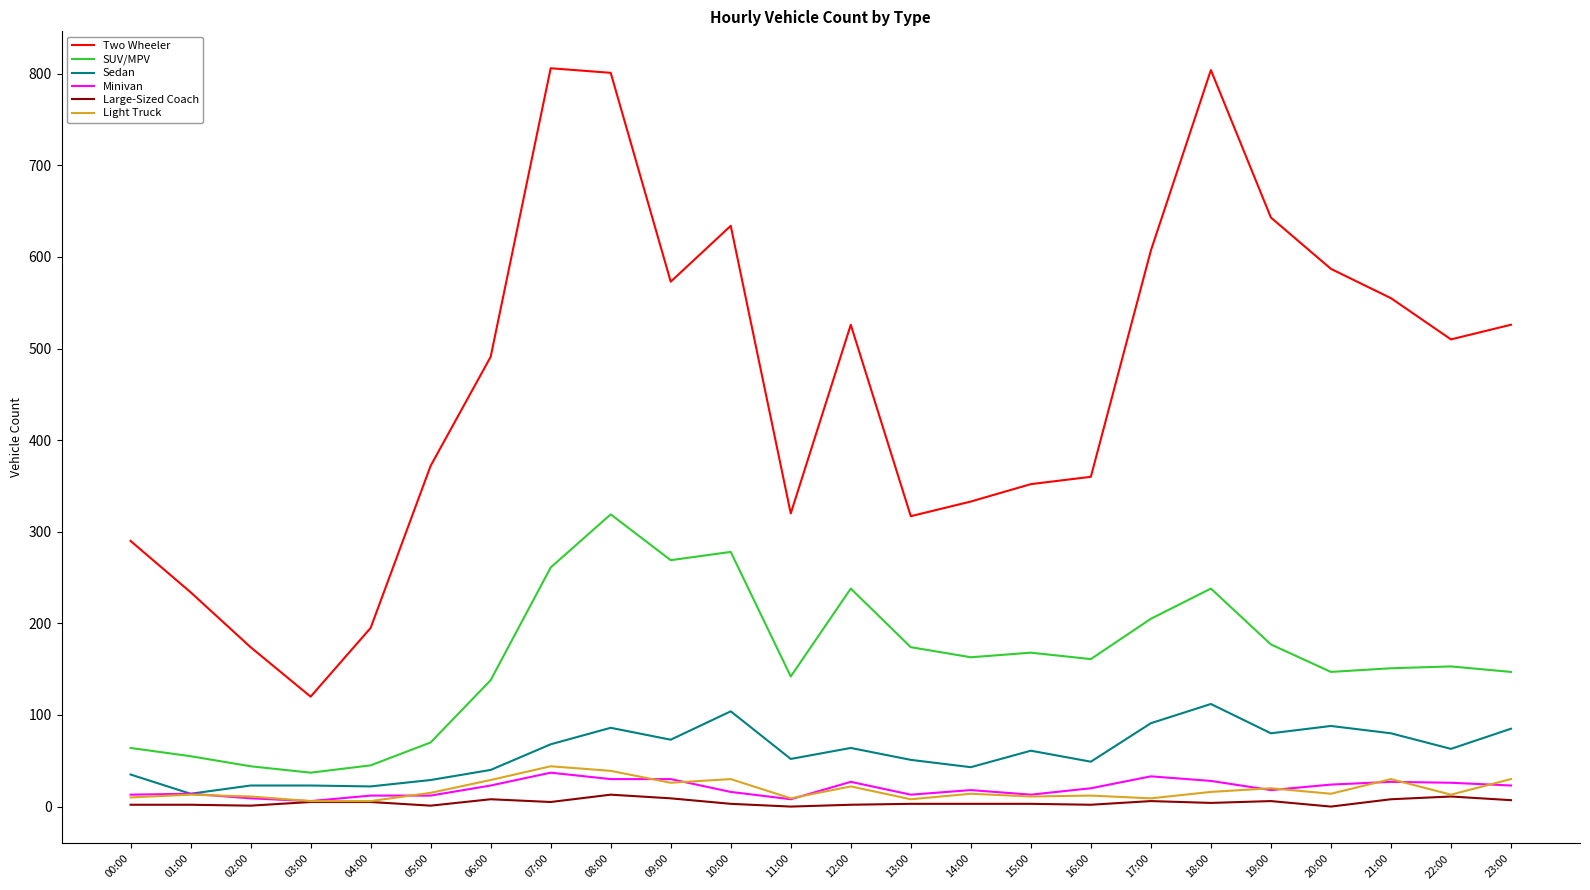

At which label does Two Wheeler reach its minimum?

03:00